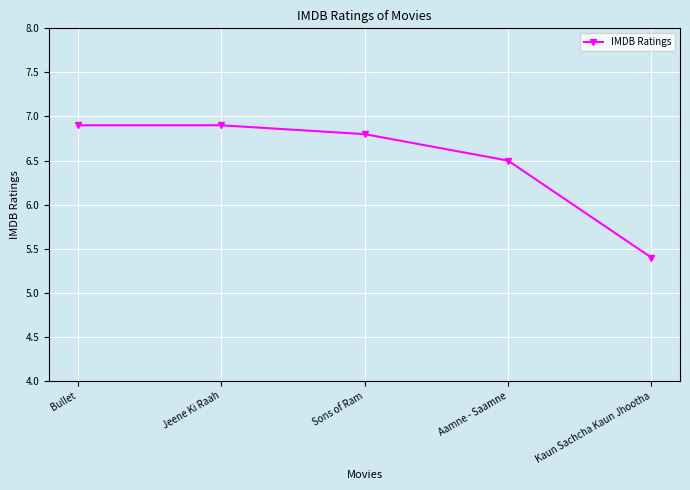

Reading left to right, list all the values displayed in this chart.

6.9	6.9	6.8	6.5	5.4